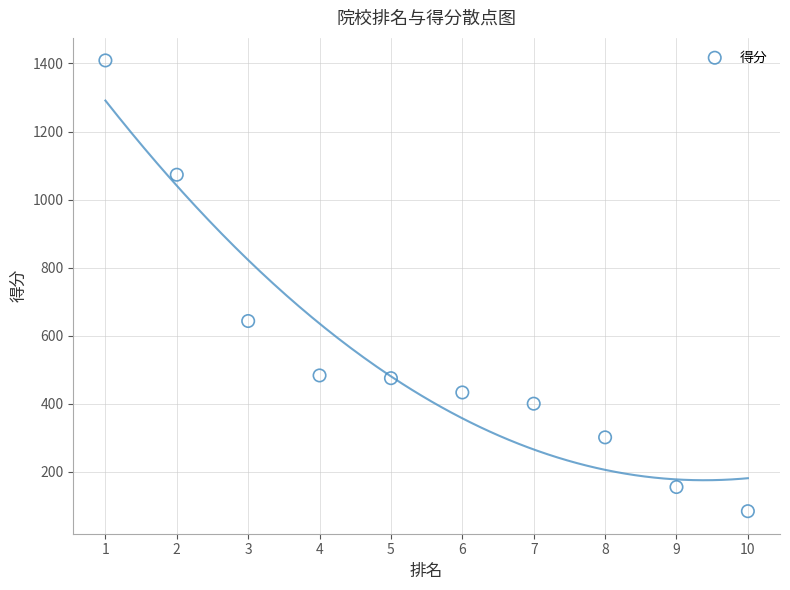

What is the range of Y values (max minus min)?

1325